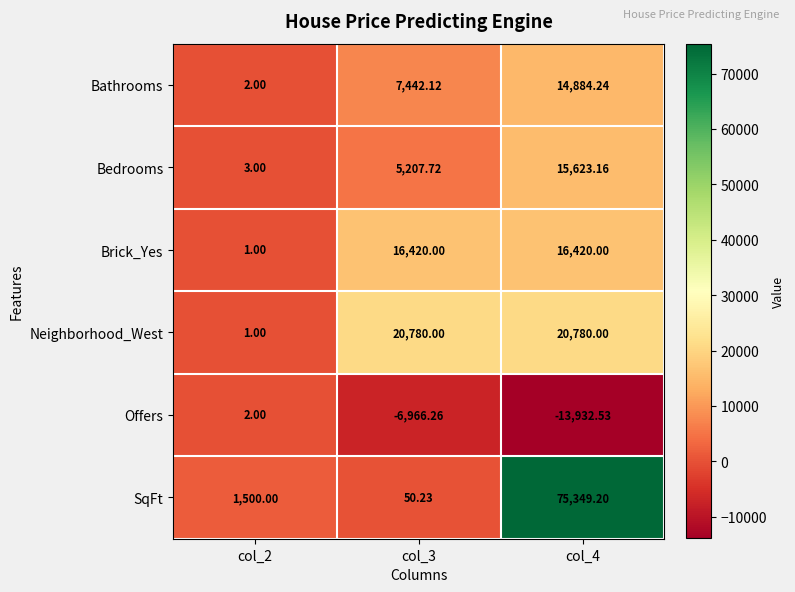

Is the value of Brick_Yes at col_3 greater than the value of Bedrooms at col_4?

Yes